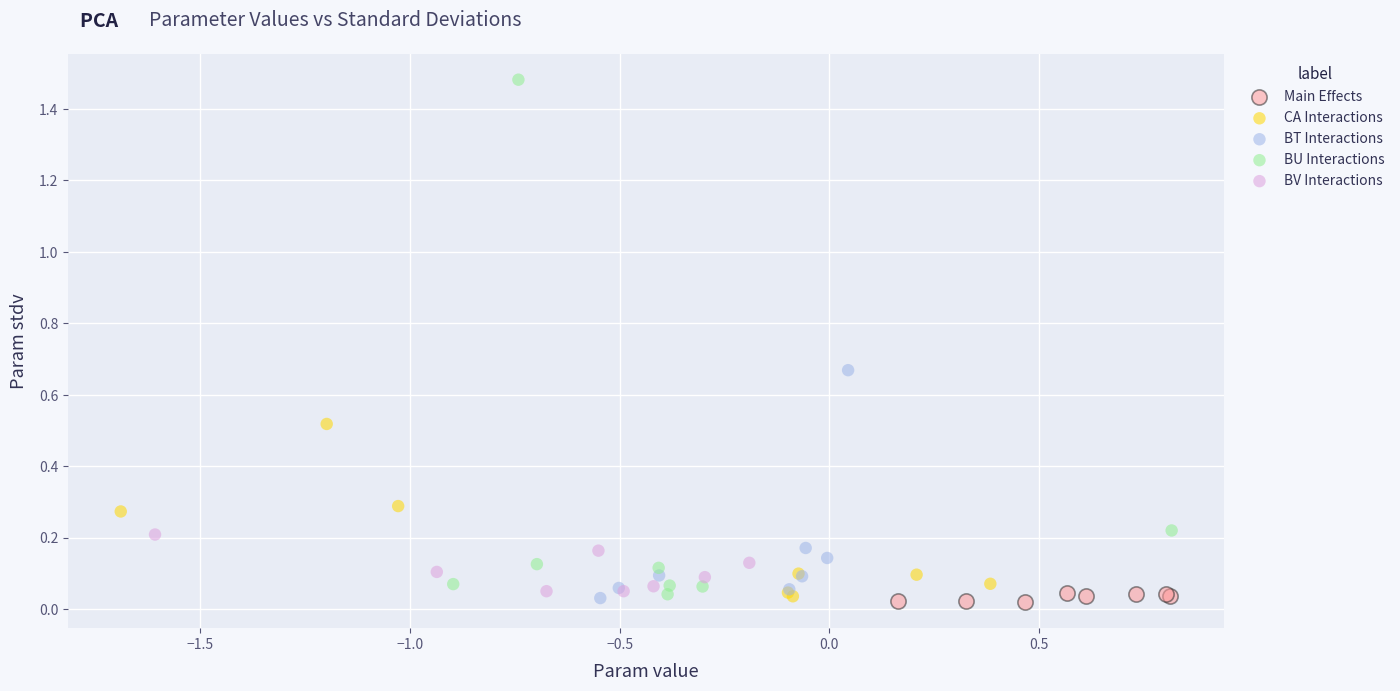

Which series reaches the maximum Y coordinate?

BU Interactions